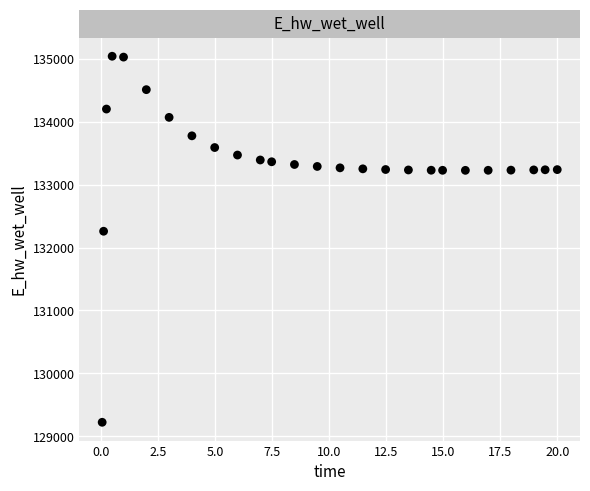

What Y value in the scatter plot is closest to 132131?

132259.3